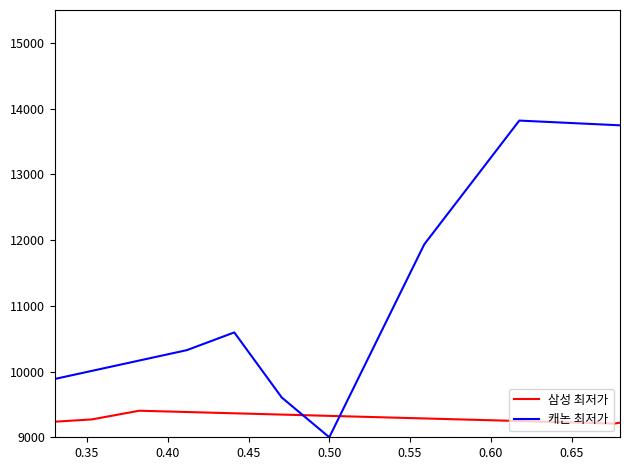

Between 0.40 and 0.55, which series saw the biggest shift?

캐논 최저가